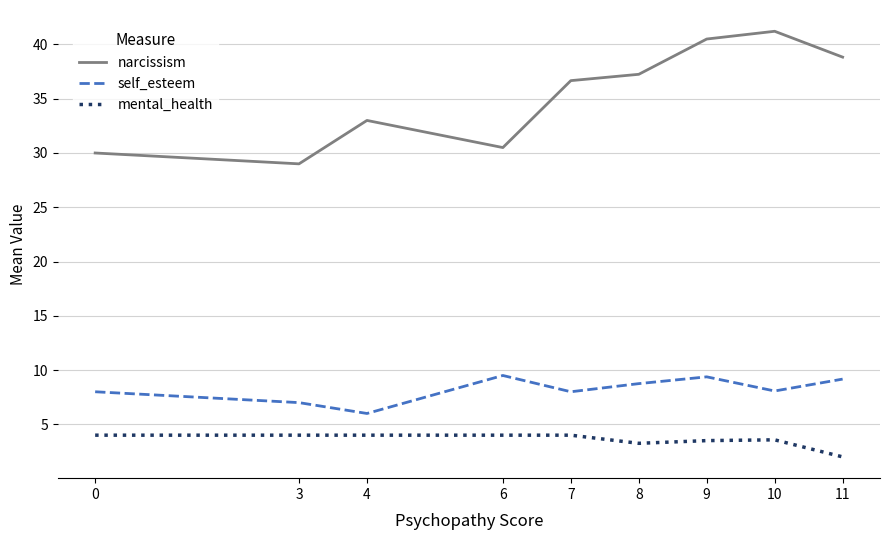

Rank the series at 4 from highest to lowest value.

narcissism, self_esteem, mental_health